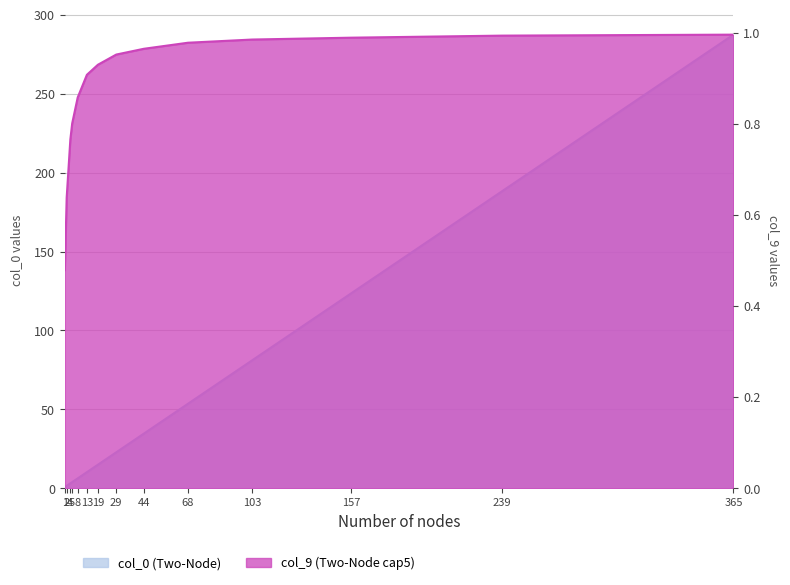

Rank the categories by col_9 (Two-Node cap5) value from lowest to highest.

1, 2, 4, 5, 8, 13, 19, 29, 44, 68, 103, 157, 239, 365